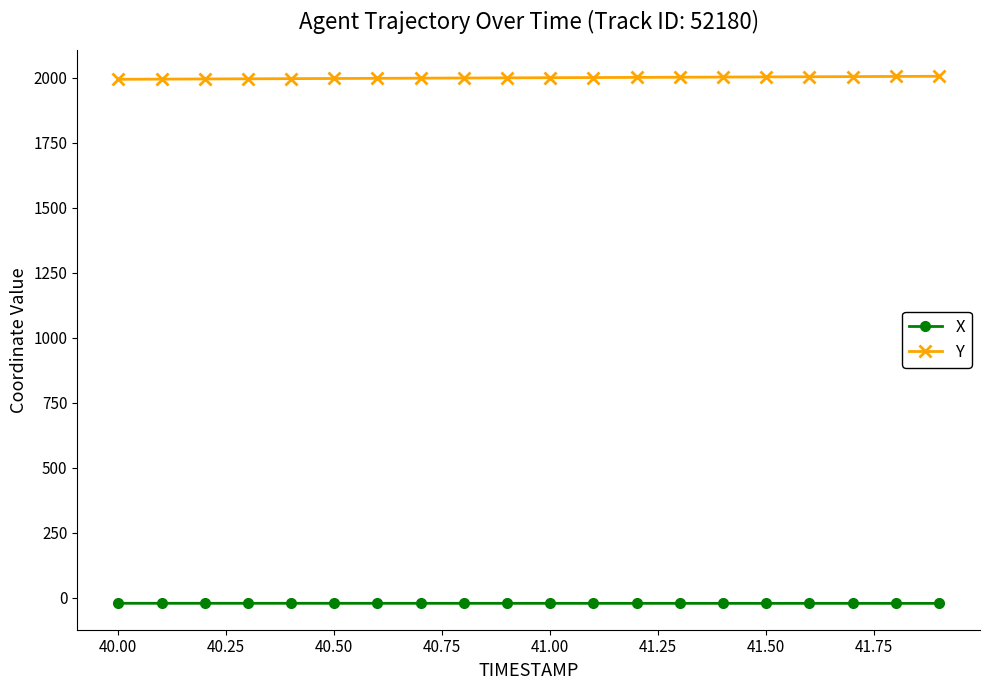

What is the average value of the Y series?

1999.9